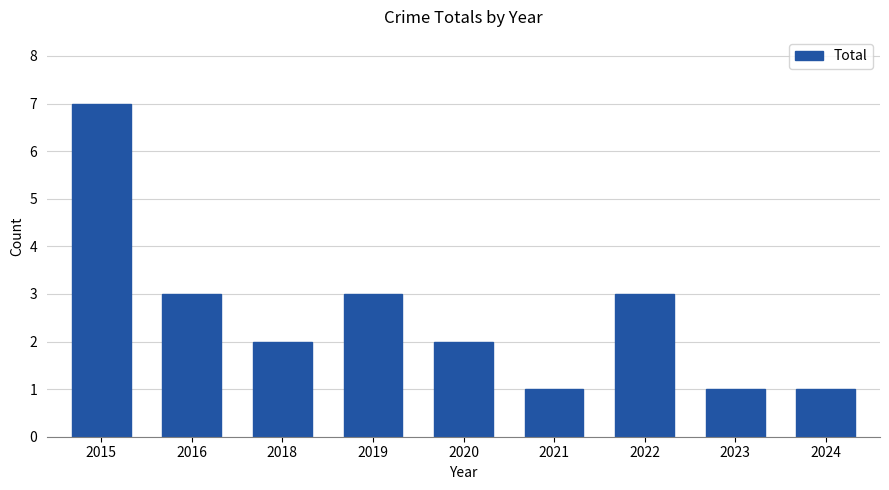

Reading left to right, extract all data points from this chart.

2015=7	2016=3	2018=2	2019=3	2020=2	2021=1	2022=3	2023=1	2024=1